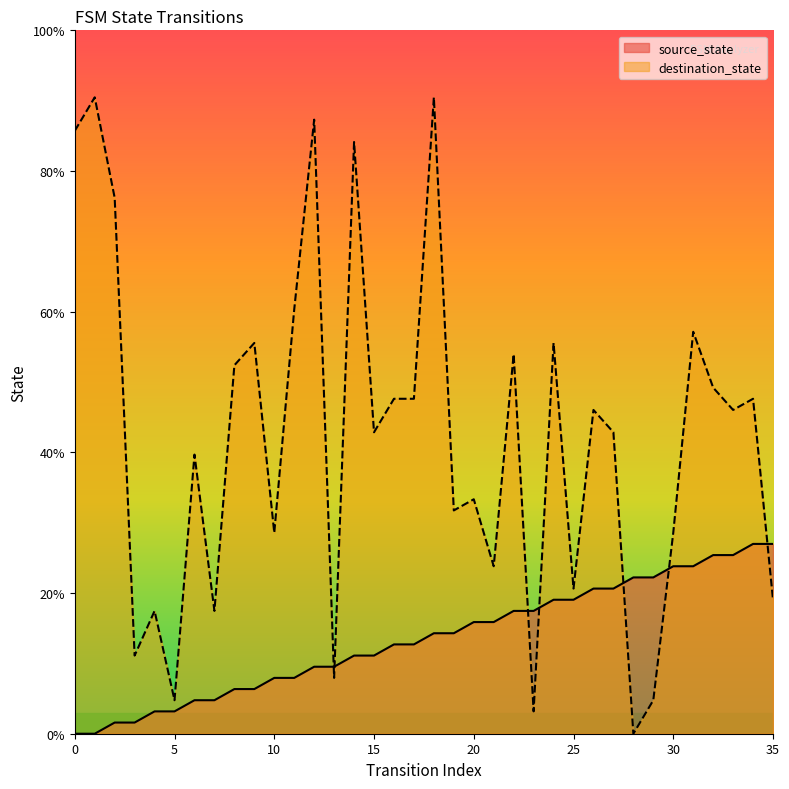

Reading left to right, list all the values displayed in this chart.

source_state: 0=0.0	1=0.0	2=1.6	3=1.6	4=3.2	5=3.2	6=4.8	7=4.8	8=6.3	9=6.3	10=7.9	11=7.9	12=9.5	13=9.5	14=11.1	15=11.1	16=12.7	17=12.7	18=14.3	19=14.3	20=15.9	21=15.9	22=17.5	23=17.5	24=19.0	25=19.0	26=20.6	27=20.6	28=22.2	29=22.2	30=23.8	31=23.8	32=25.4	33=25.4	34=27.0	35=27.0
destination_state: 0=85.7	1=90.5	2=76.2	3=11.1	4=17.5	5=4.8	6=39.7	7=17.5	8=52.4	9=55.6	10=28.6	11=60.3	12=87.3	13=7.9	14=84.1	15=42.9	16=47.6	17=47.6	18=90.5	19=31.7	20=33.3	21=23.8	22=54.0	23=3.2	24=55.6	25=20.6	26=46.0	27=42.9	28=0.0	29=4.8	30=28.6	31=57.1	32=49.2	33=46.0	34=47.6	35=19.0